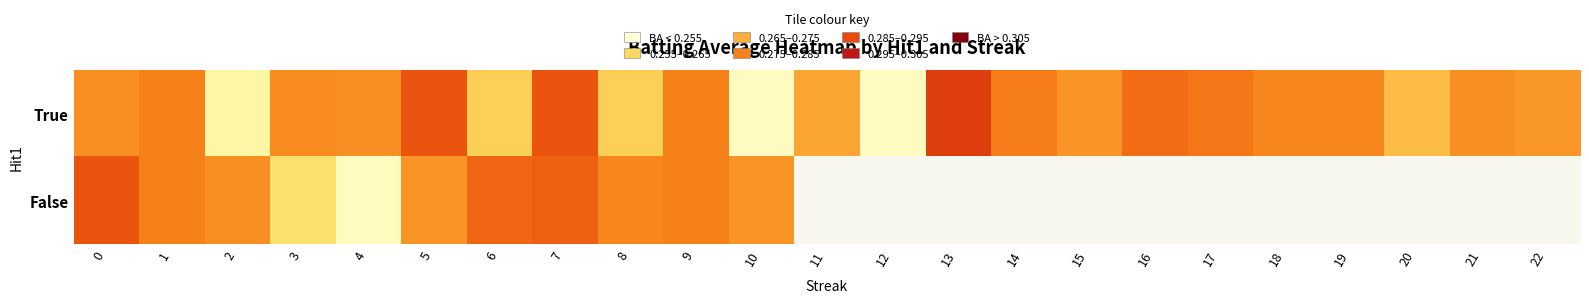

The value of True at 17 is 0.2. True or false?

False